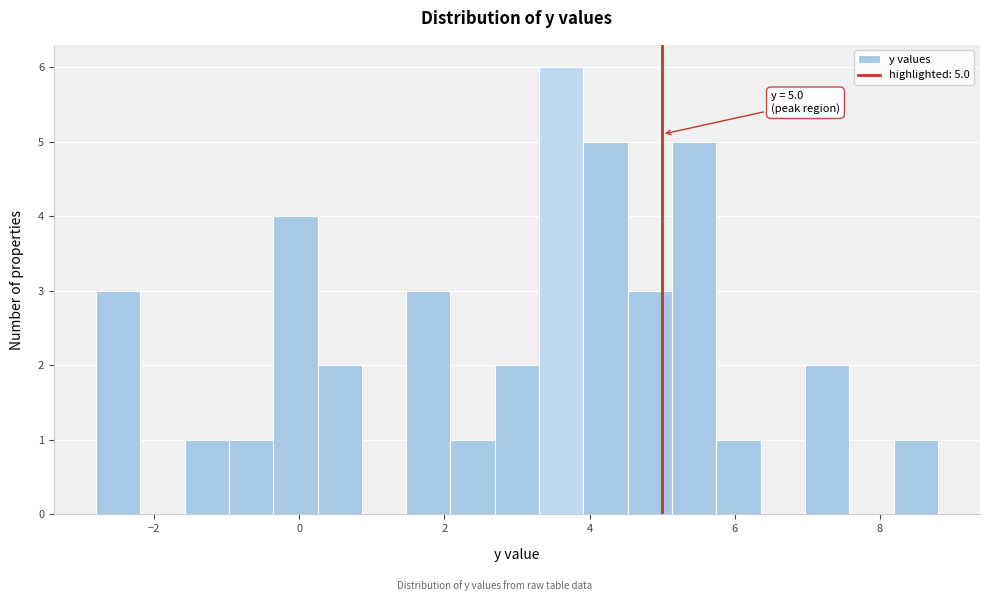

Read against the x-axis, roughly where is the centre of the tallest bar?

3.6